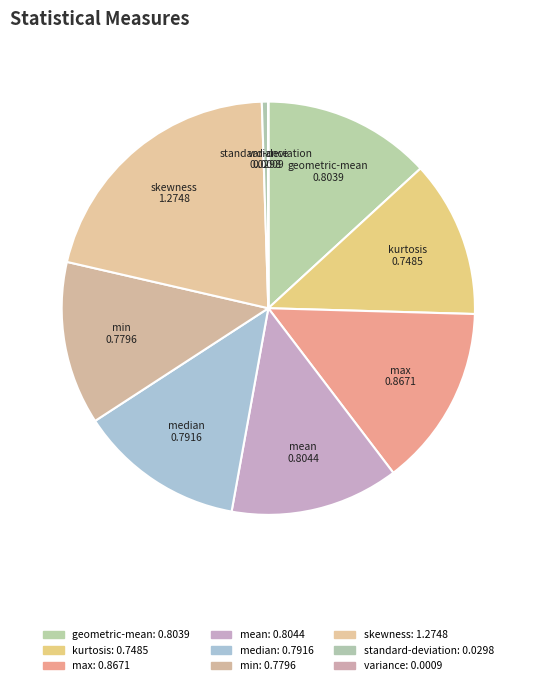

Rank the categories by value from highest to lowest.

skewness, max, mean, geometric-mean, median, min, kurtosis, standard-deviation, variance